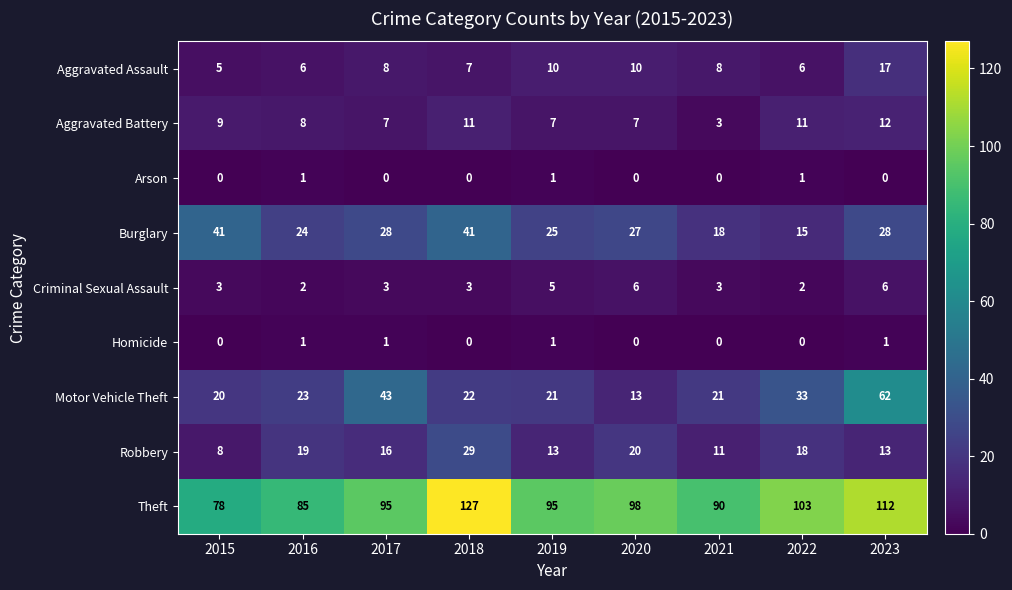

Which series changed the most between 2016 and 2018?

Theft